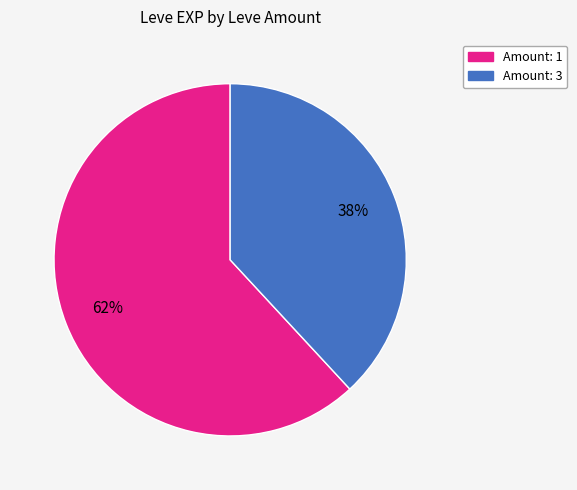

Does any single category account for the majority?

Yes